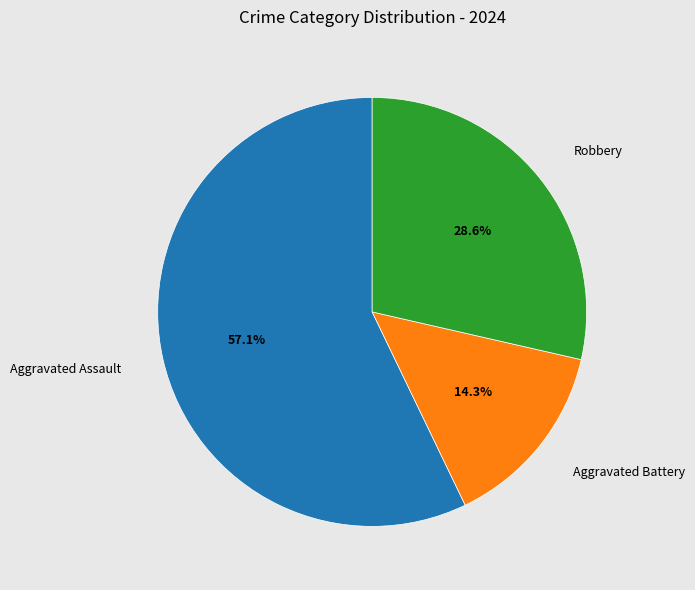

Which slice is the largest?

Aggravated Assault